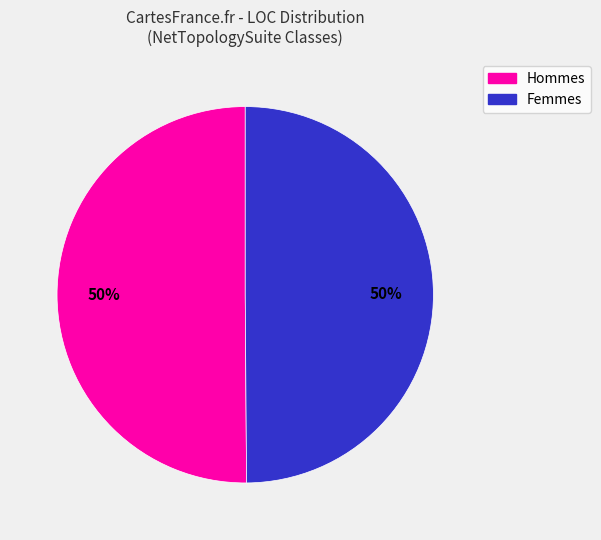

Do Femmes and Hommes together represent more than half of the pie?

Yes